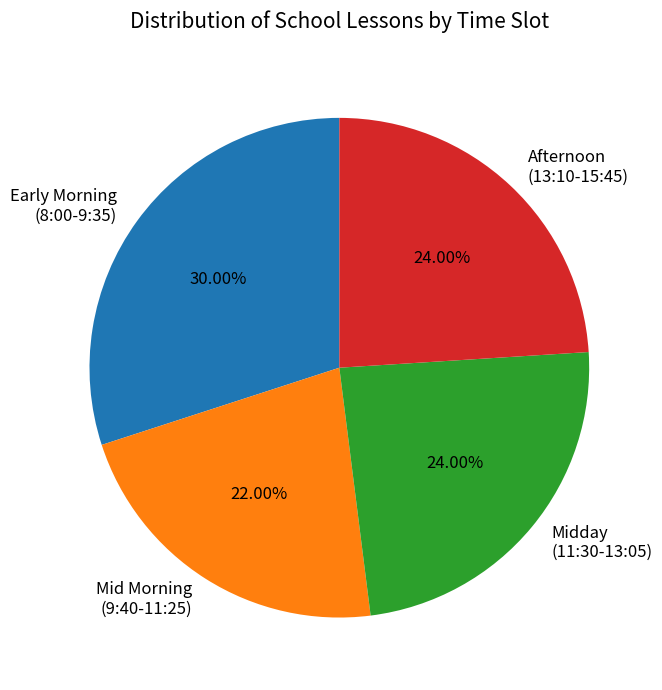

Combined, do Mid Morning (9:40-11:25) and Midday (11:30-13:05) account for over 50%?

No